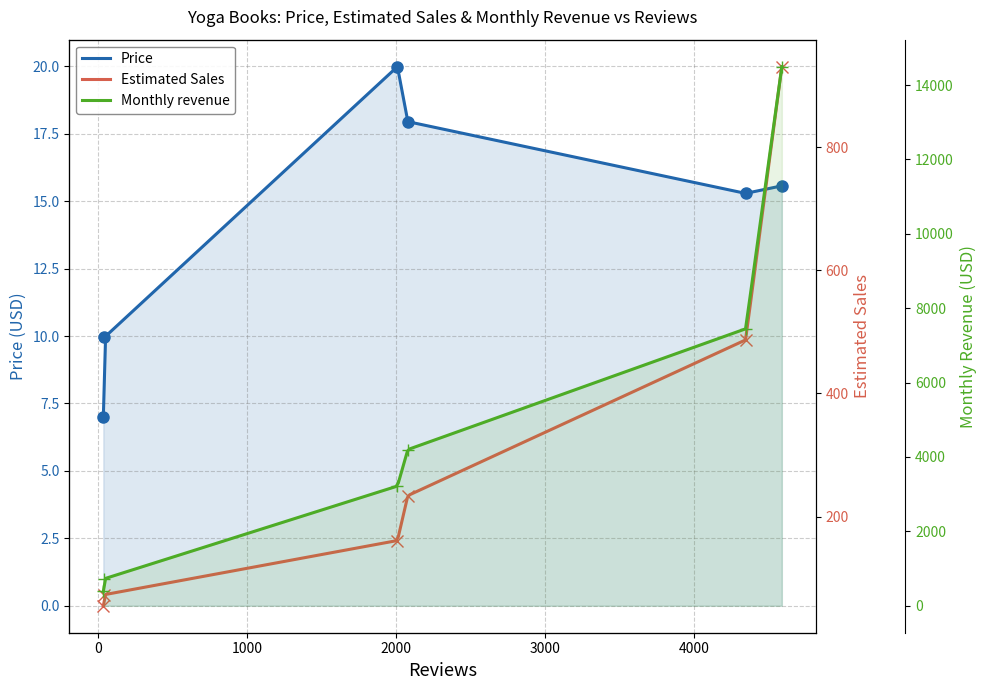

Rank the categories by Estimated Sales value from lowest to highest.

36, 43, 2010, 2080, 4347, 4590